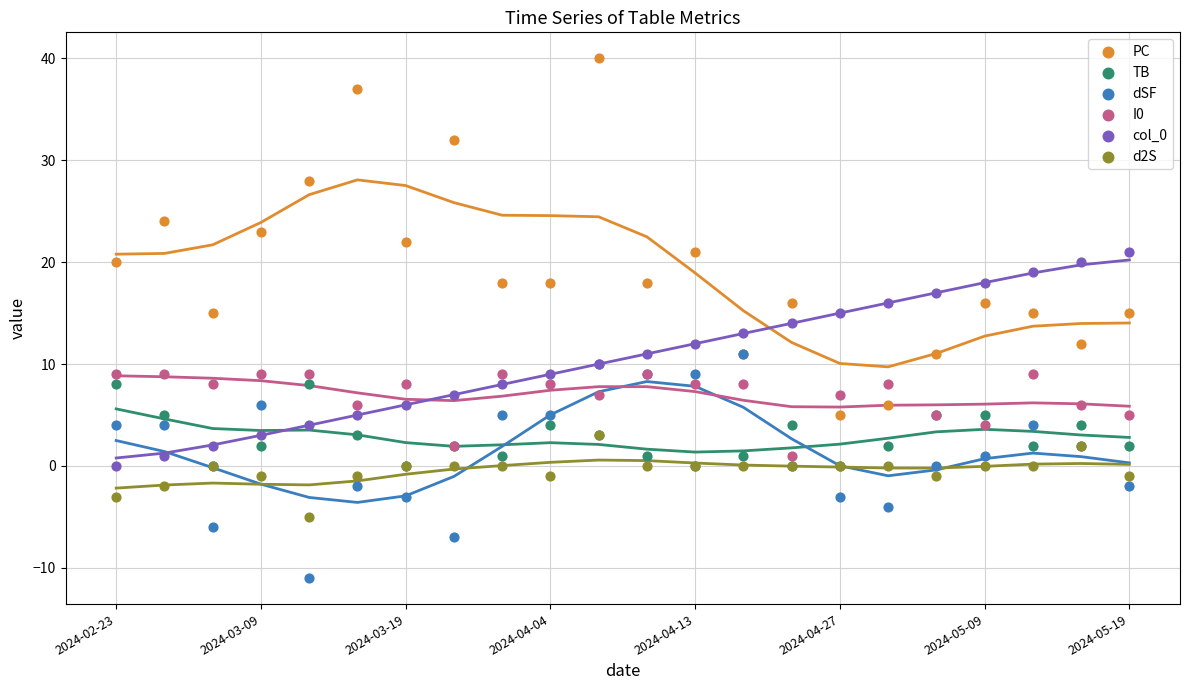

What are all the series names shown in the legend?

PC, TB, dSF, I0, col_0, d2S